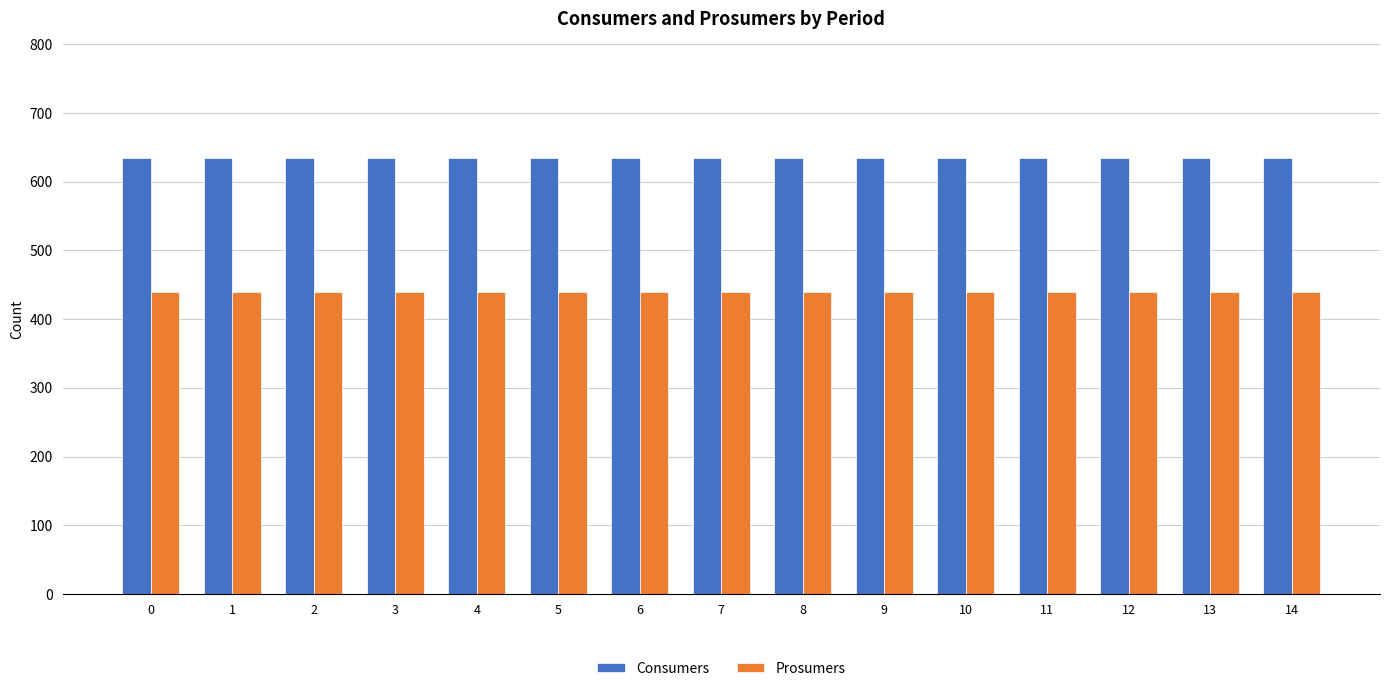

Reading left to right, extract all data points from this chart.

Consumers: 635	635	635	635	635	635	635	635	635	635	635	635	635	635	635
Prosumers: 440	440	440	440	440	440	440	440	440	440	440	440	440	440	440